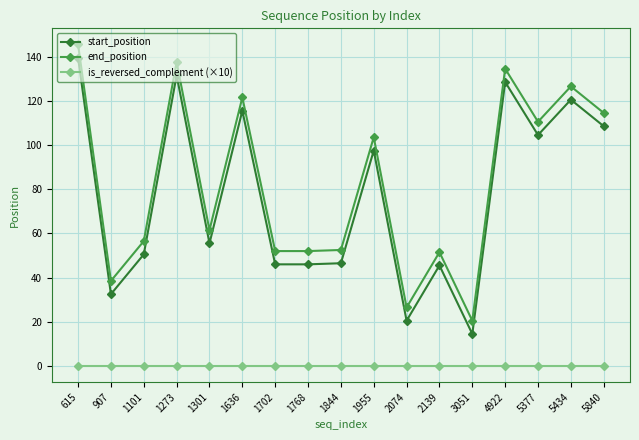

What is the spread (max minus min) of values at 1636?

121.5